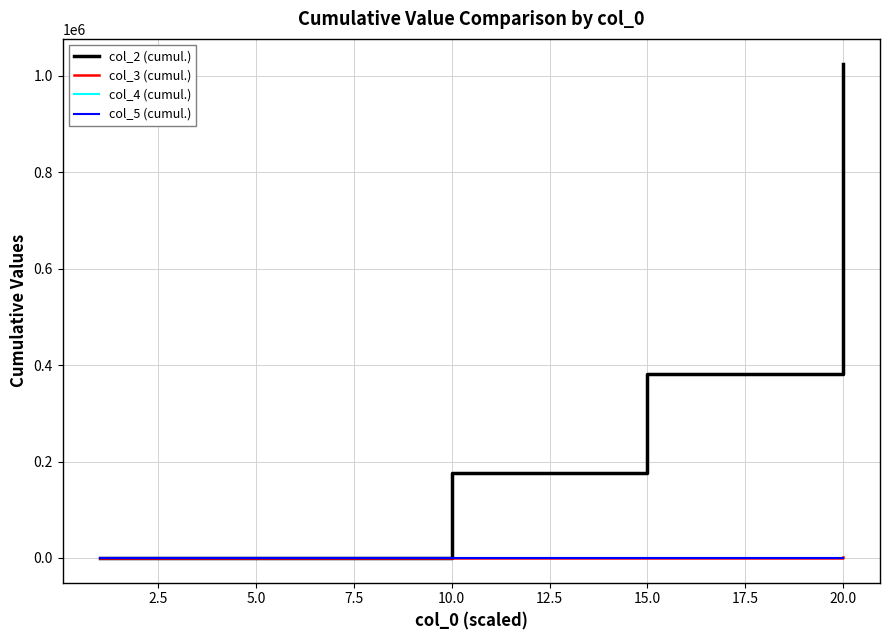

Reading left to right, what are all the values shown in this chart?

col_2 (cumul.): 735	11840	20814	29219	35096	44600	52422	62267	71293	81797	108156	125250	132632	149747	169270	176820	191944	223356	254304	277636	285666	293325	319573	333112	362091	380697	443271	535213	605685	641470	707092	747011	800840	879944	957175	1025436
col_3 (cumul.): 1	65	129	193	194	258	270	334	335	399	400	401	402	403	463	532	536	537	538	539	540	546	547	548	550	551	652	753	854	855	856	870	871	972	1073	1174
col_4 (cumul.): 10	20	30	40	50	60	70	80	90	100	110	120	130	140	150	160	171	182	193	204	215	226	237	248	259	270	280	290	300	310	320	330	340	350	360	370
col_5 (cumul.): 3	7	11	15	19	23	27	31	35	39	43	47	51	55	59	63	67	71	75	79	83	87	91	95	99	103	106	109	112	115	118	121	124	127	130	133